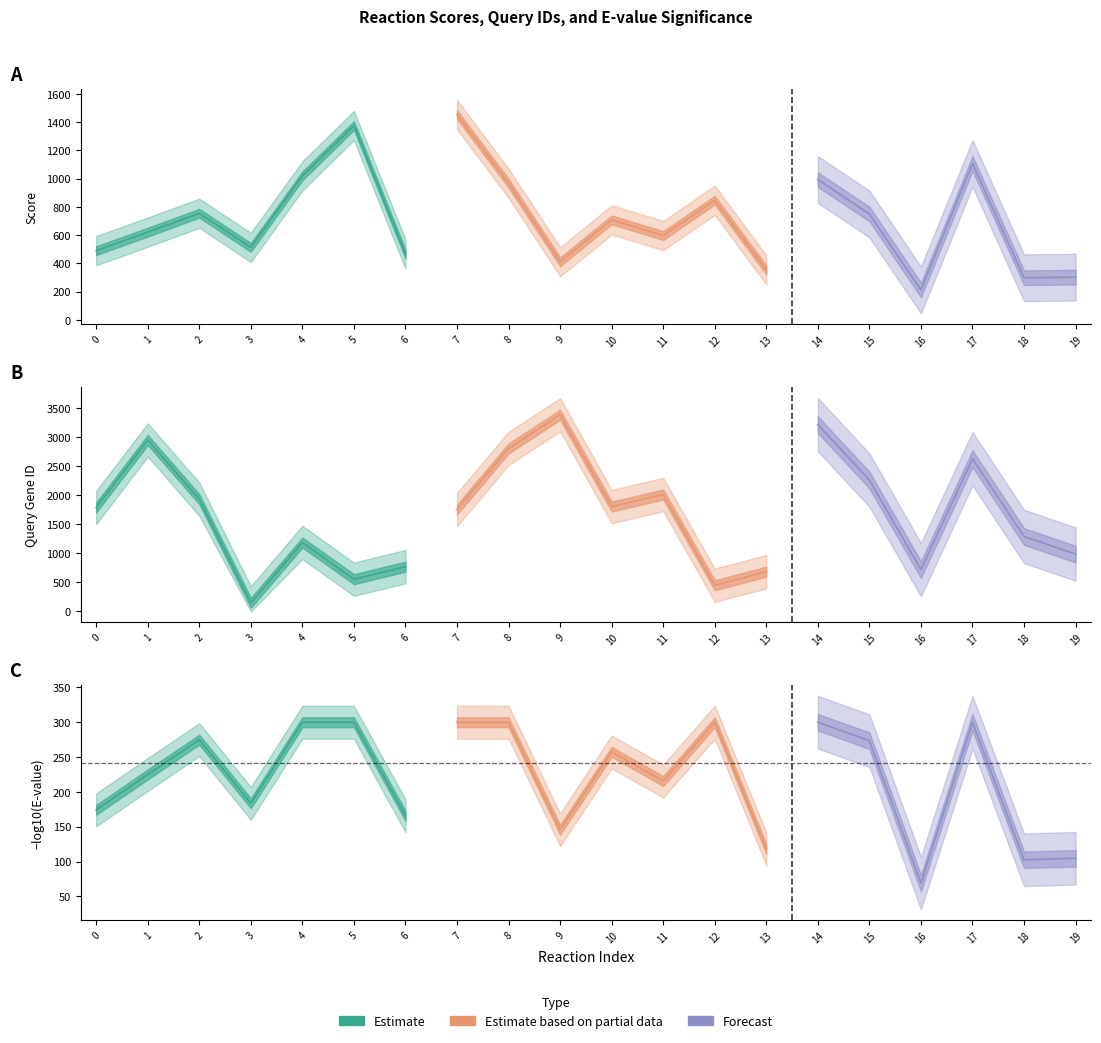

Between which two adjacent categories do query and score first intersect?

2 and 3